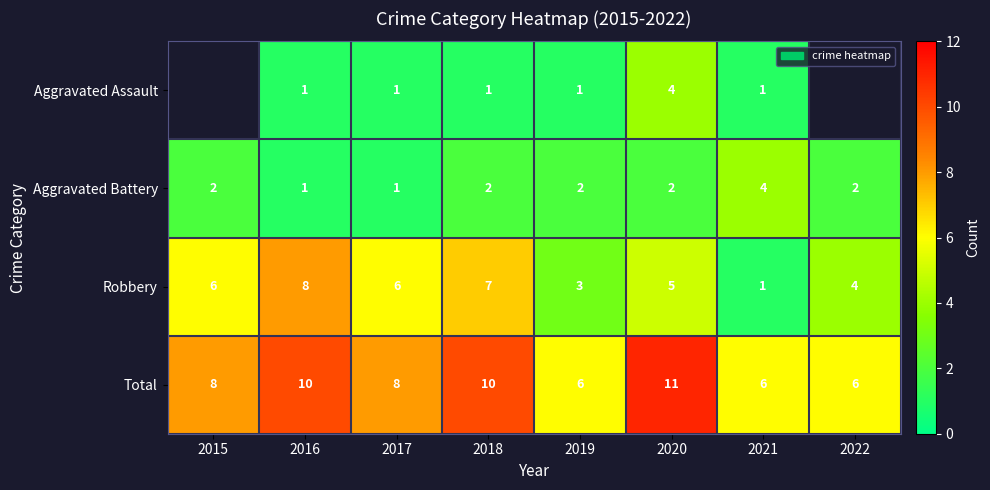

True or false: Aggravated Battery has a value of 2 at 2022.

True